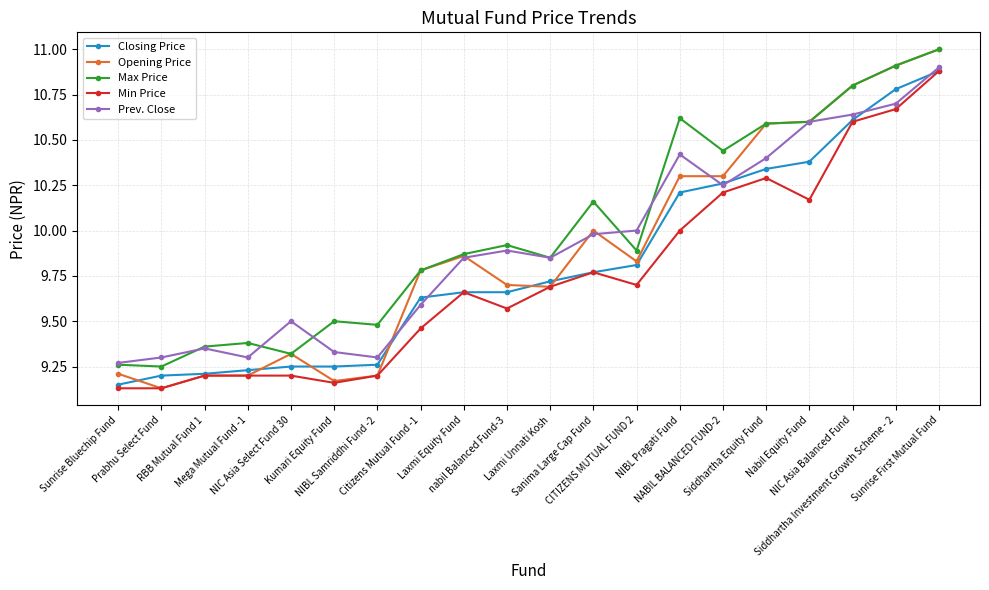

What is the maximum value for Prev. Close?

10.9